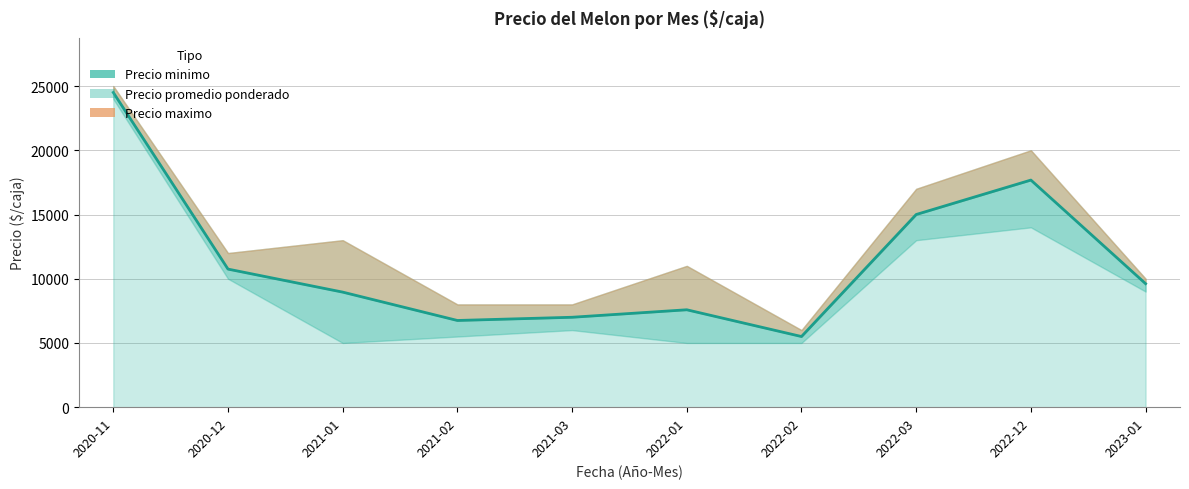

What is the sum of the Precio minimo values at 2021-01 and 2021-03?

11000